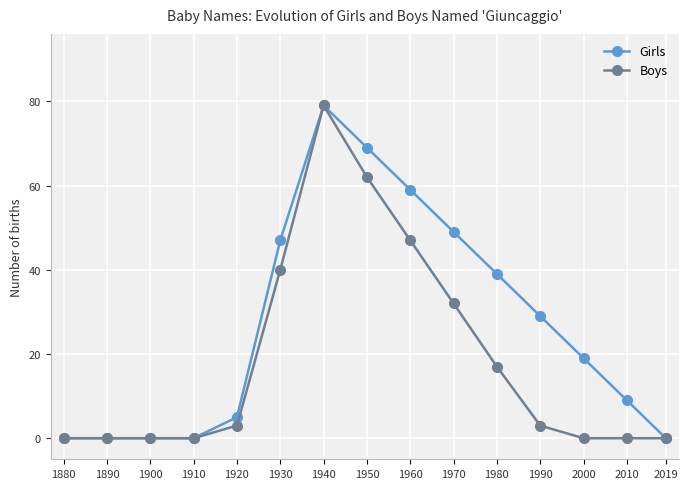

Between 2010 and 2019, which series saw the biggest shift?

Girls